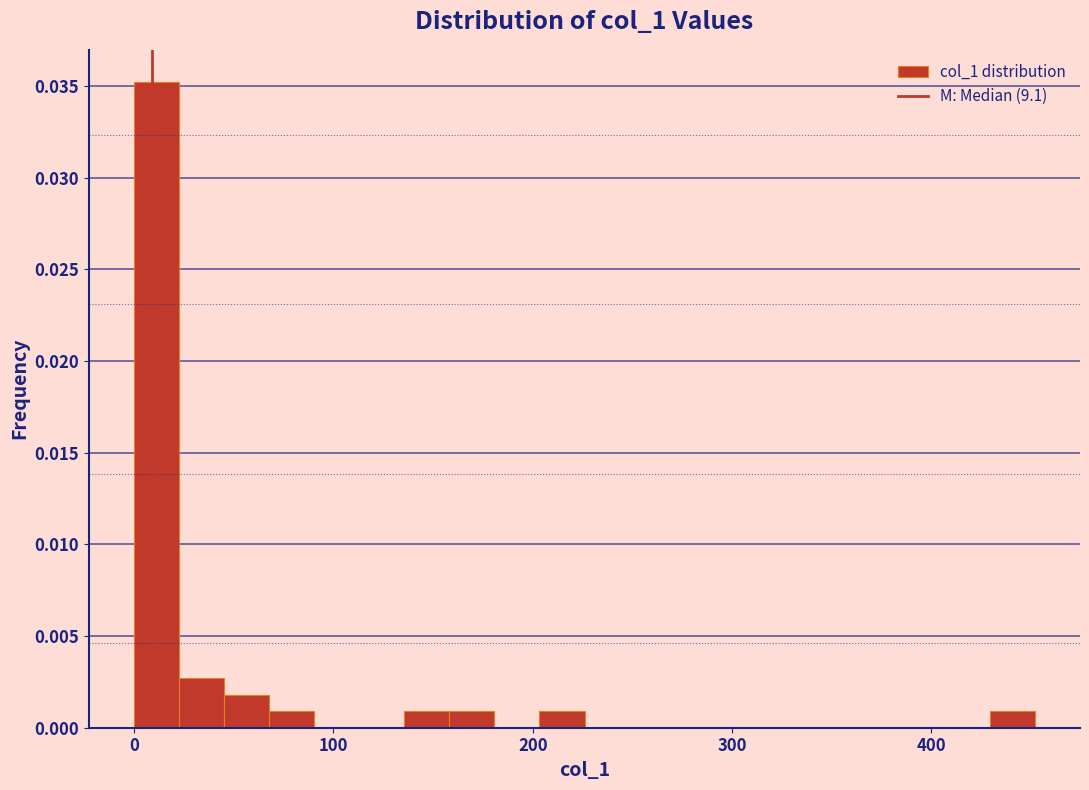

Around what value on the x-axis is the tallest bar? Give the approximate position of its centre, as read against the axis.

10